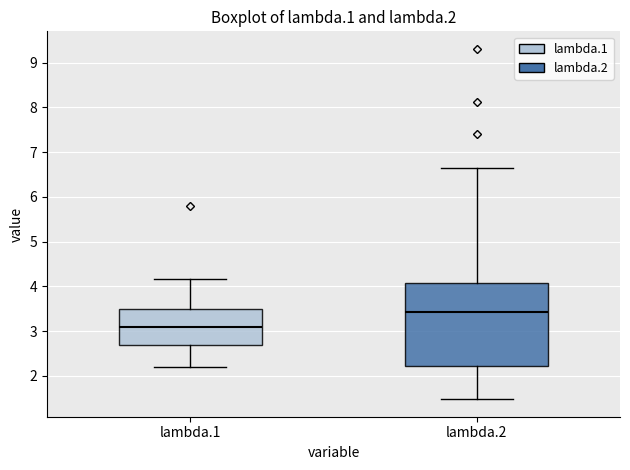

Reading left to right, read every box against the y-axis: the position of its median line, the range the box covers, and the ends of its whiskers. The values are not printed on the chart, so give them approximately, as read against the axis.

lambda.1: median 3.1, box 2.7 to 3.5, whiskers 2.2 to 4.2
lambda.2: median 3.4, box 2.2 to 4.1, whiskers 1.5 to 6.7